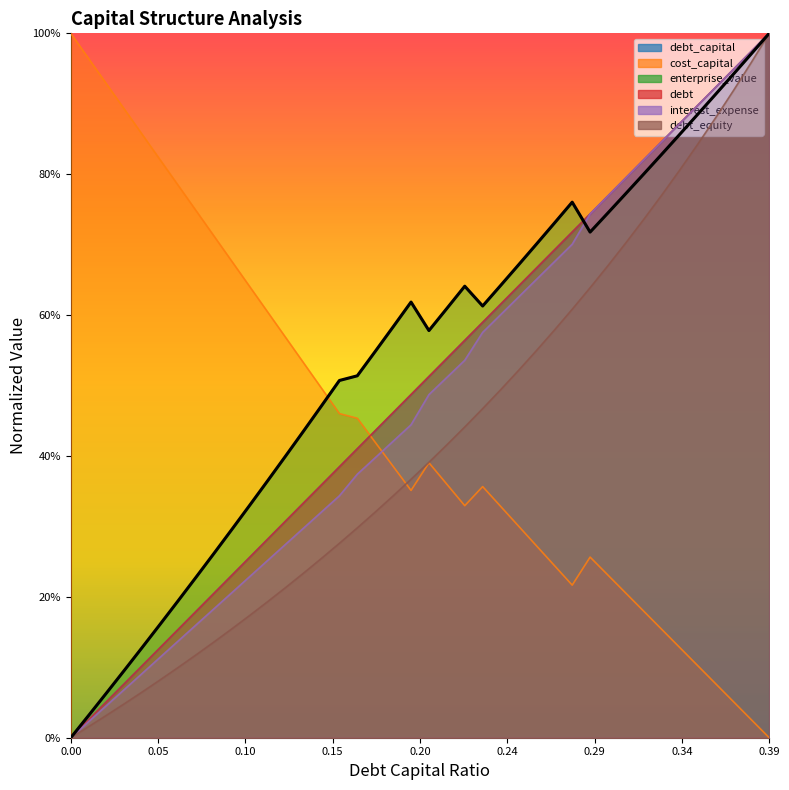

Which series has the widest spread of values?

debt_capital